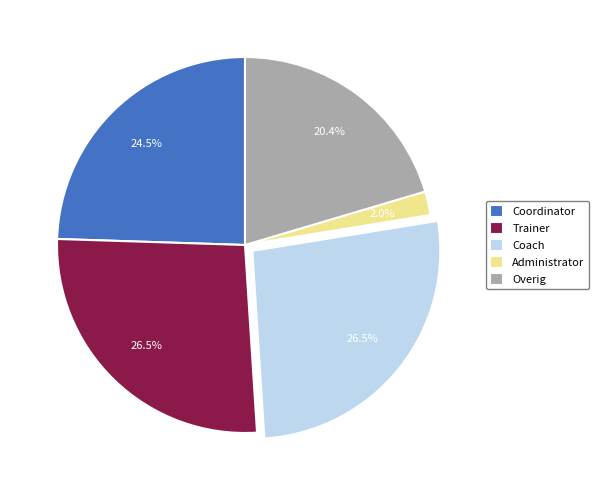

To the nearest percent, what is the average slice percentage?

20%